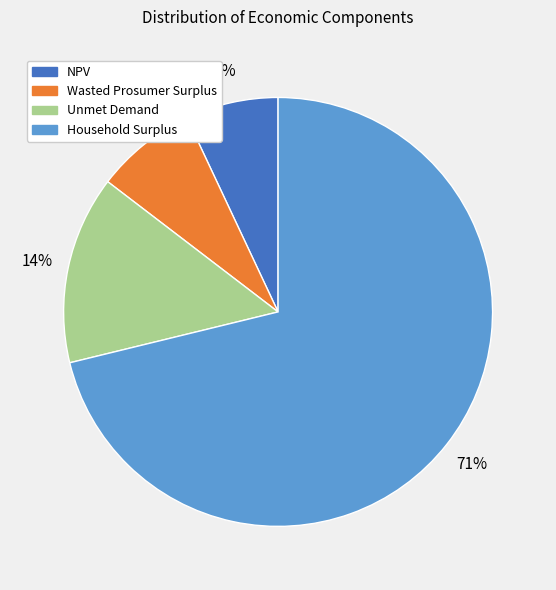

Combined, do NPV and Household Surplus account for over 50%?

Yes